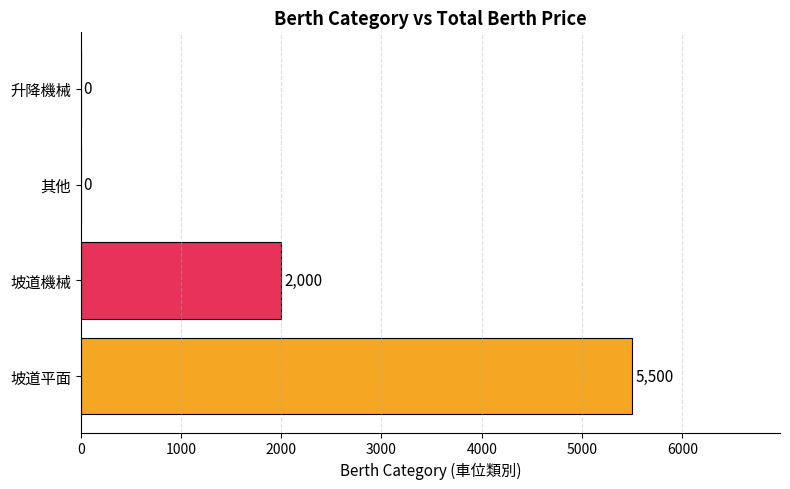

Reading bottom to top, extract all data points from this chart.

坡道平面=5500	坡道機械=2000	其他=0	升降機械=0